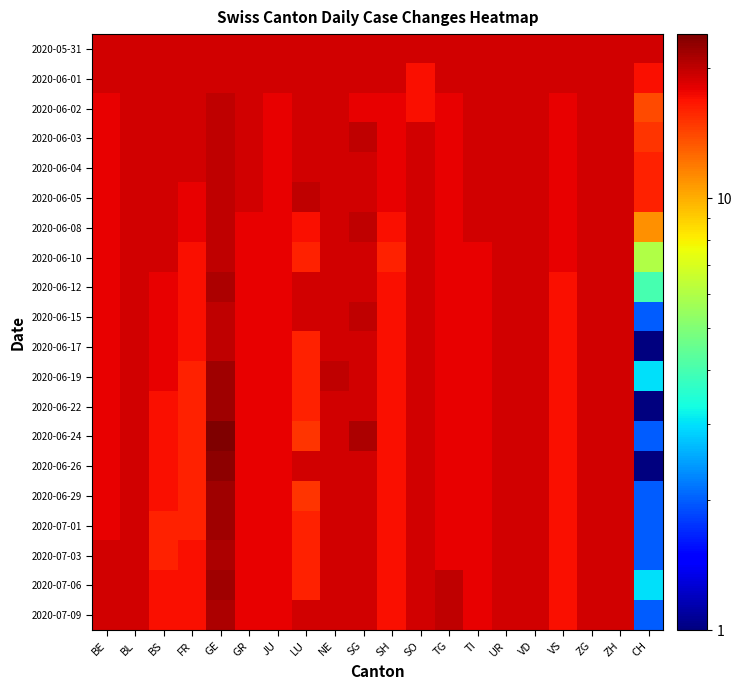

Which has a higher value, TG or FR?

TG